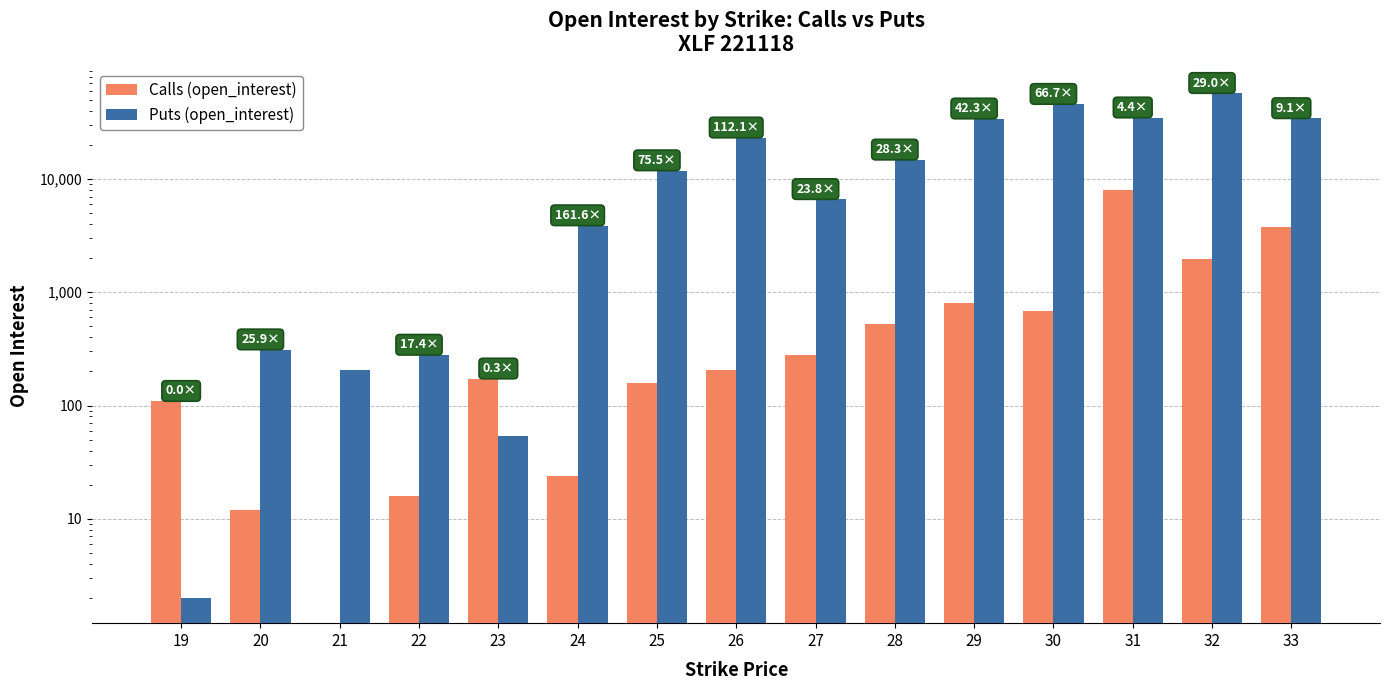

Where does the Calls (open_interest) series first go above 206?

27